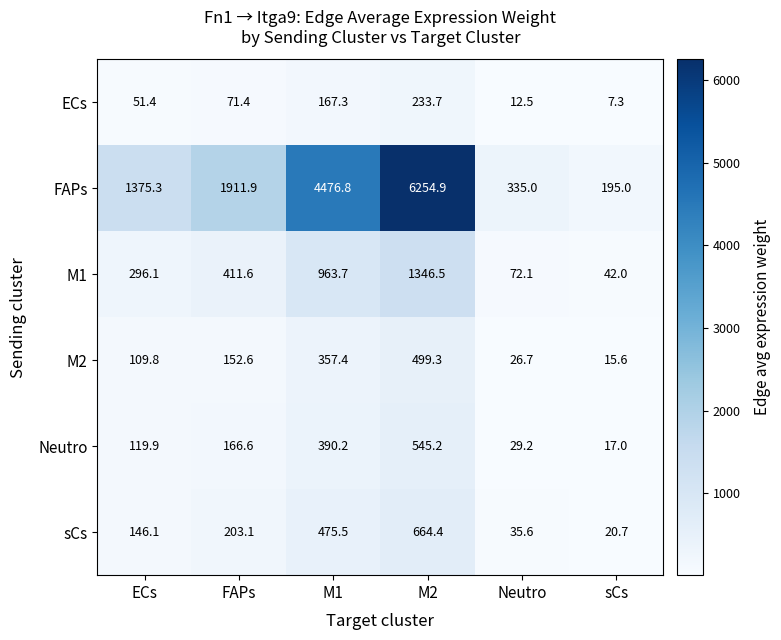

Is it true that ECs equals 167.3 at M1?

True